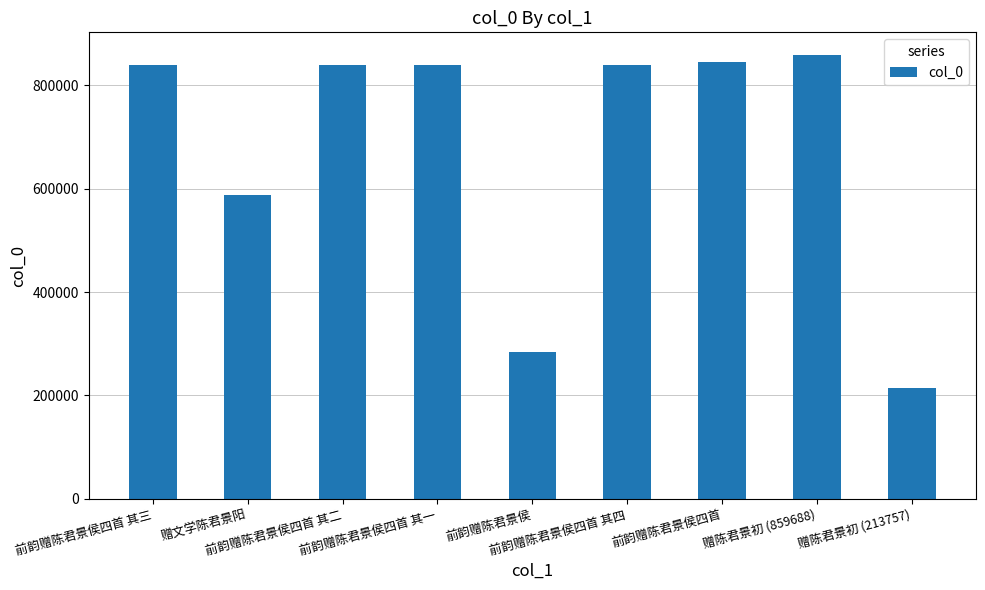

What is the difference between the maximum and minimum values?

645931